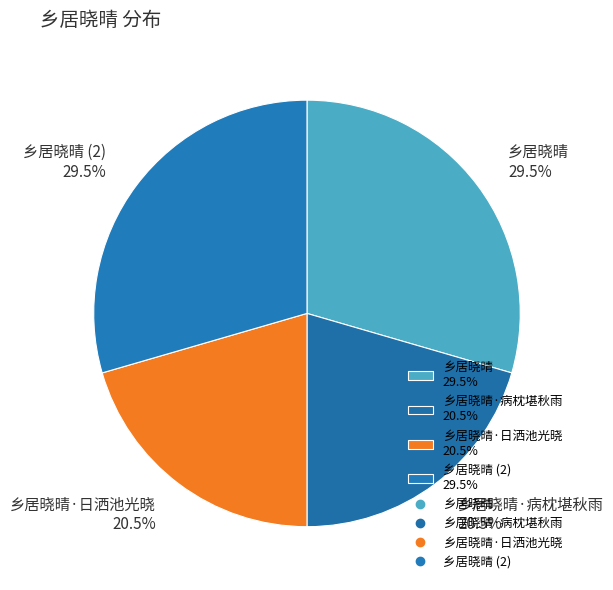

Which has a higher value, 乡居晓晴 29.5% or 乡居晓晴·日洒池光晓 20.5%?

乡居晓晴 29.5%